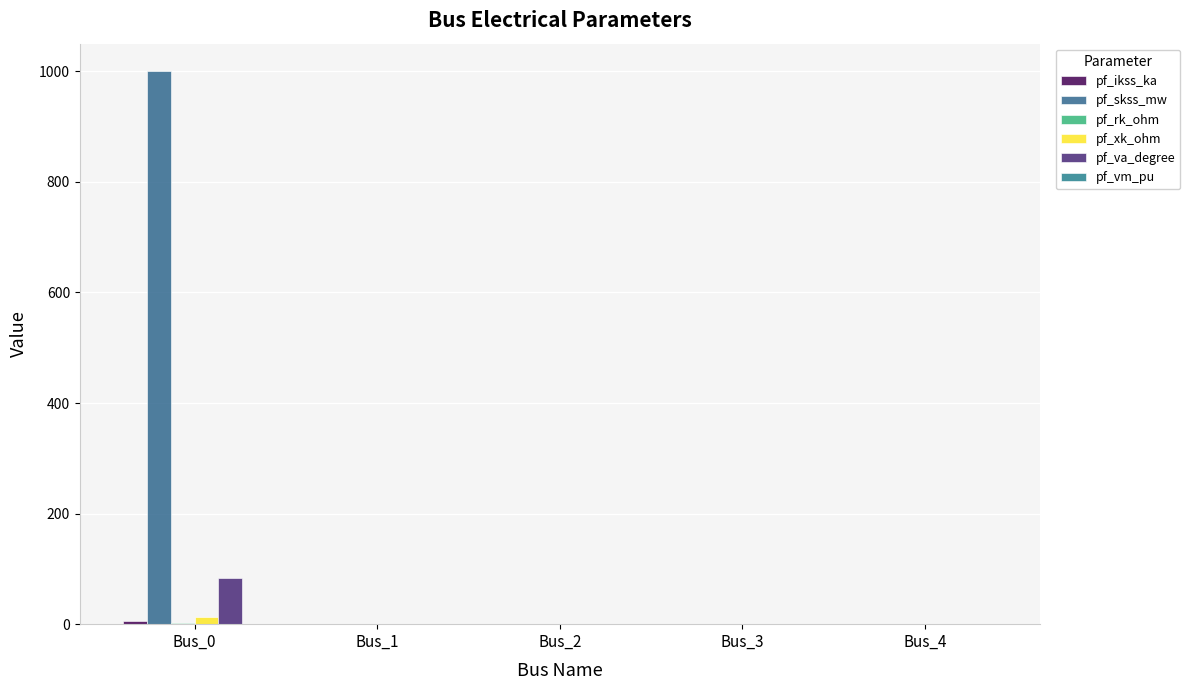

True or false: pf_ikss_ka has a value of 0.0 at Bus_2.

True